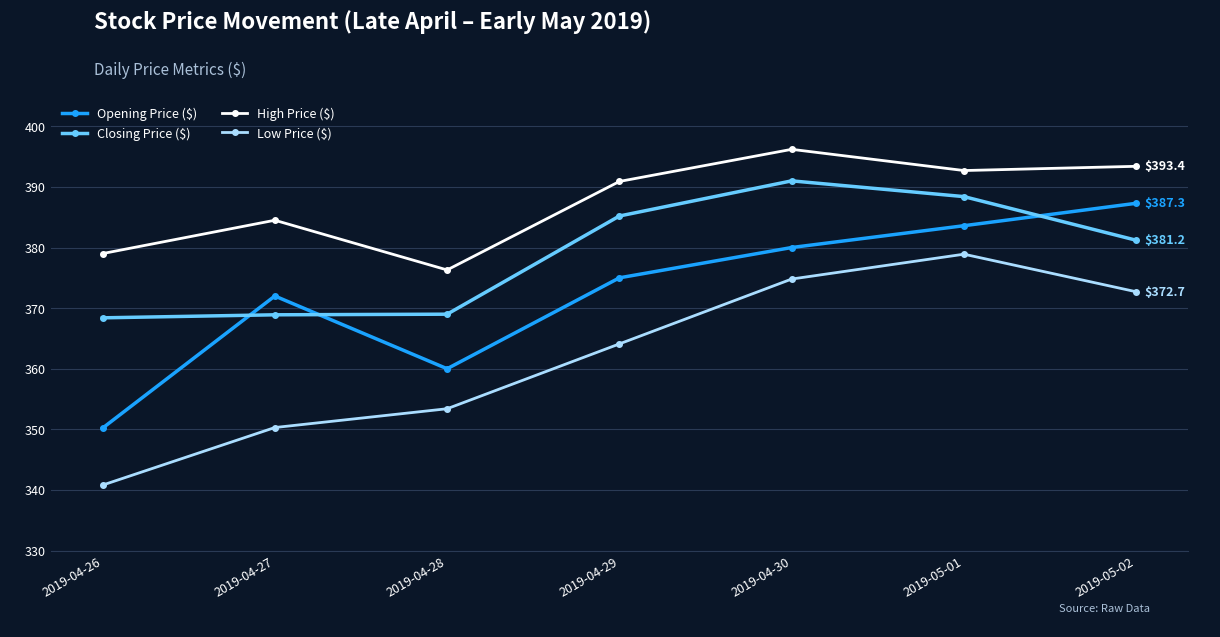

What position from the left is 2019-05-02?

7